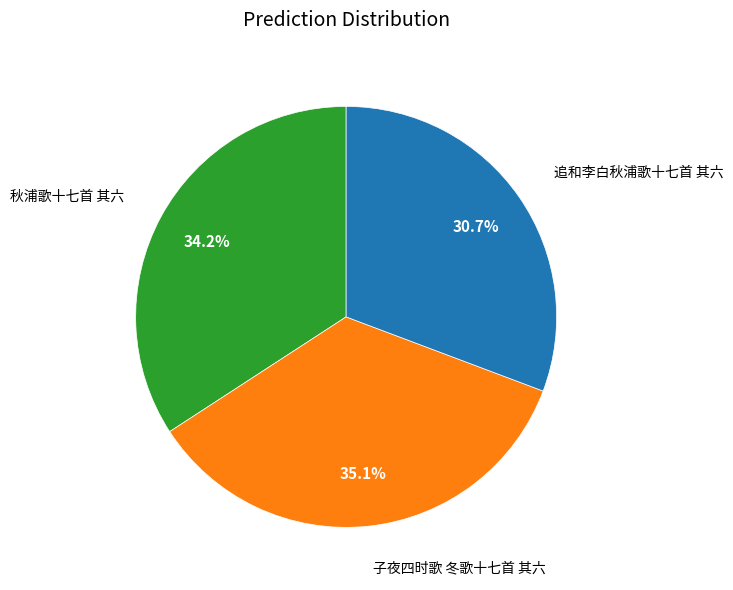

Count the number of slices in the pie.

3